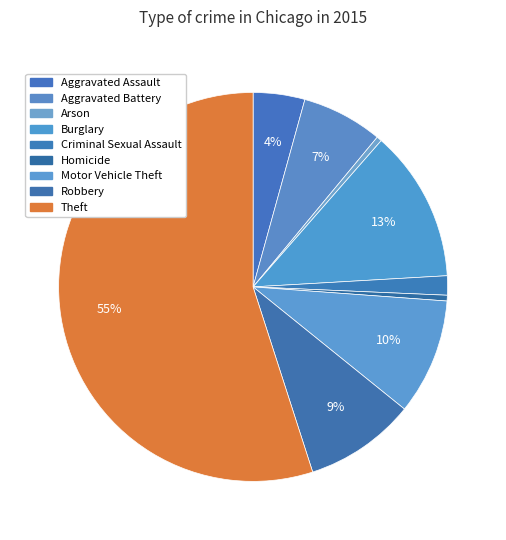

Which has a higher value, Aggravated Battery or Motor Vehicle Theft?

Motor Vehicle Theft